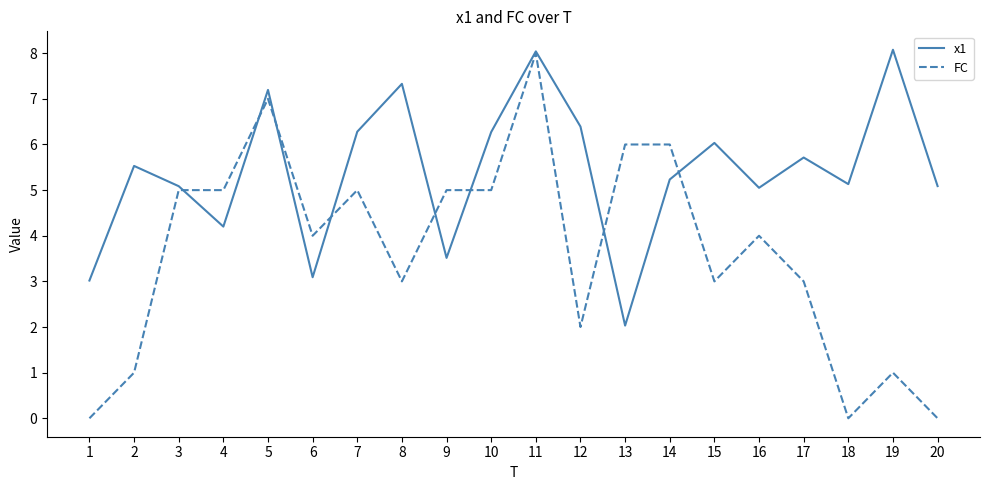

At which label does x1 reach its minimum?

13